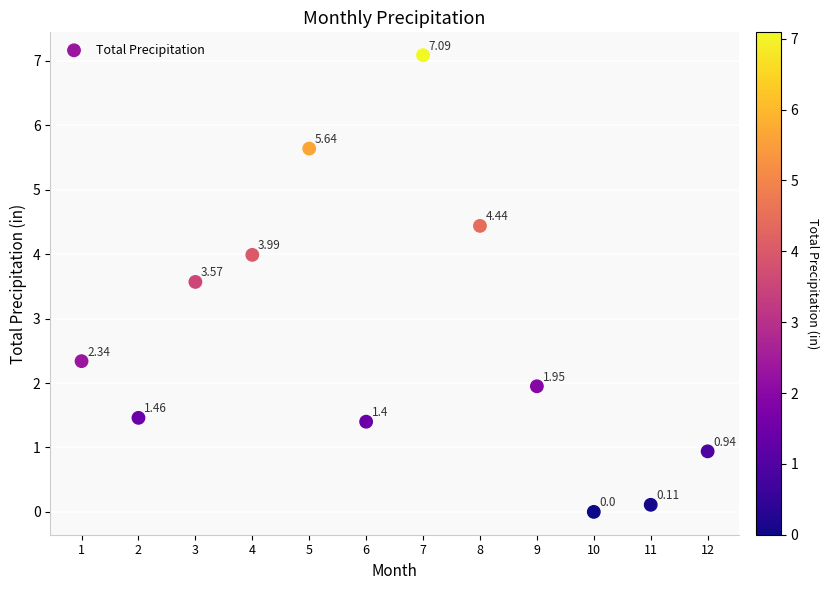

What is the range of Y values (max minus min)?

7.1